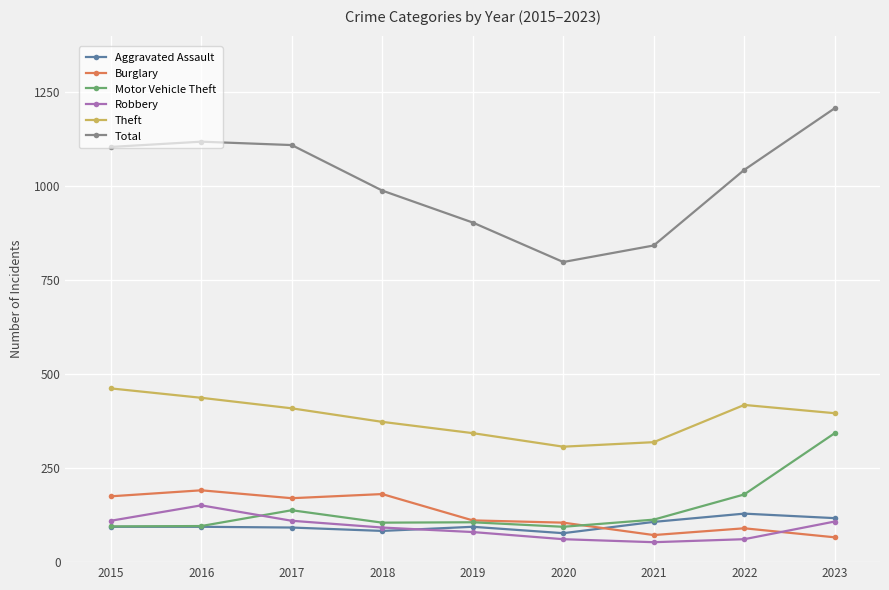

Where does the Motor Vehicle Theft series first go above 106?

2017